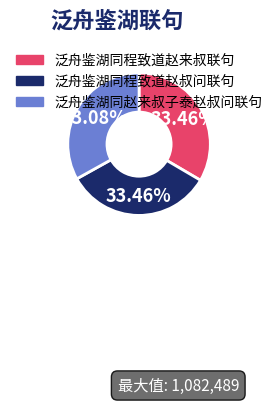

Does 泛舟鉴湖同赵来叔子泰赵叔问联句 represent more than half of the total?

No